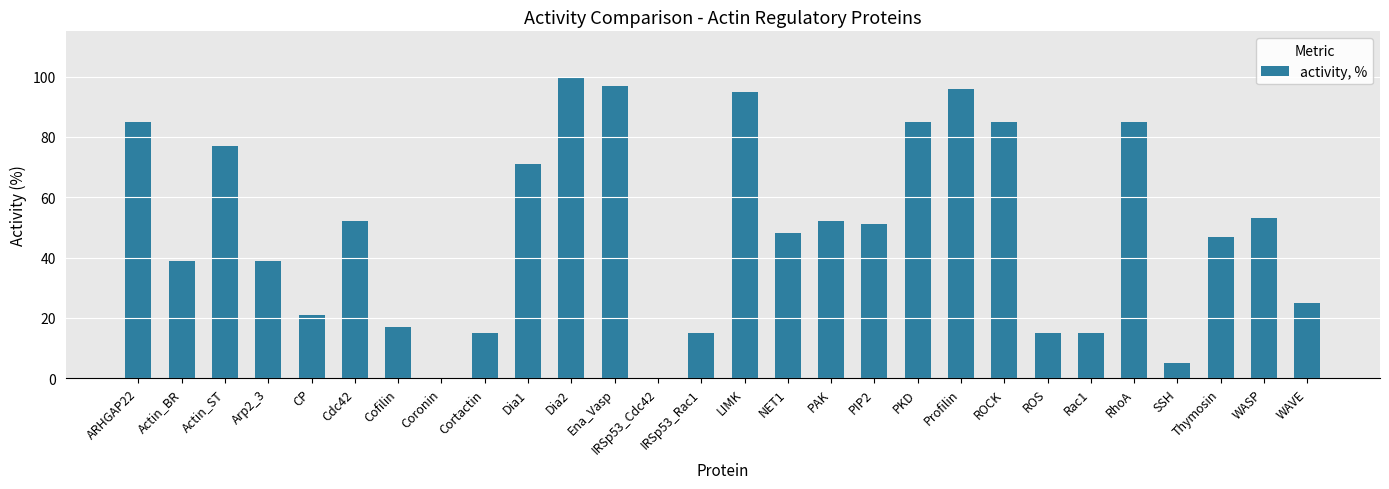

Is it true that the value at WASP is 53?

True